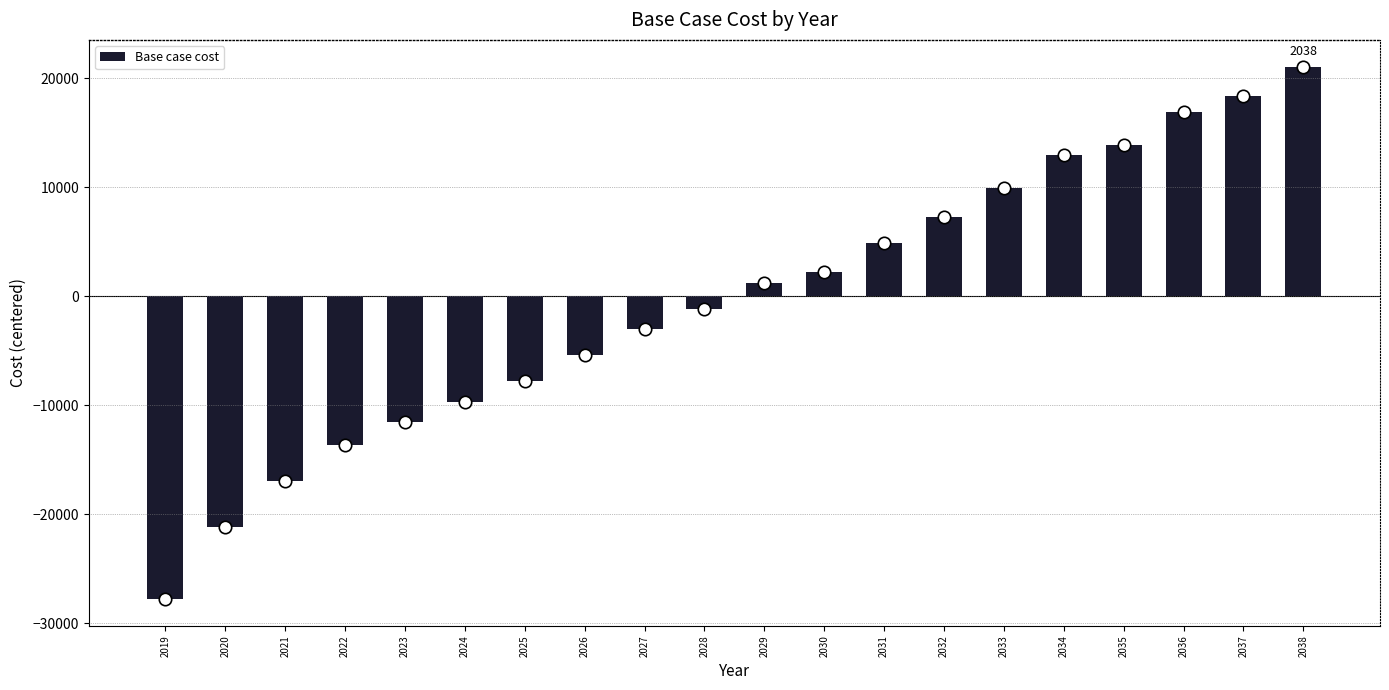

What is the change in value from 2023 to 2038?

+32616.2